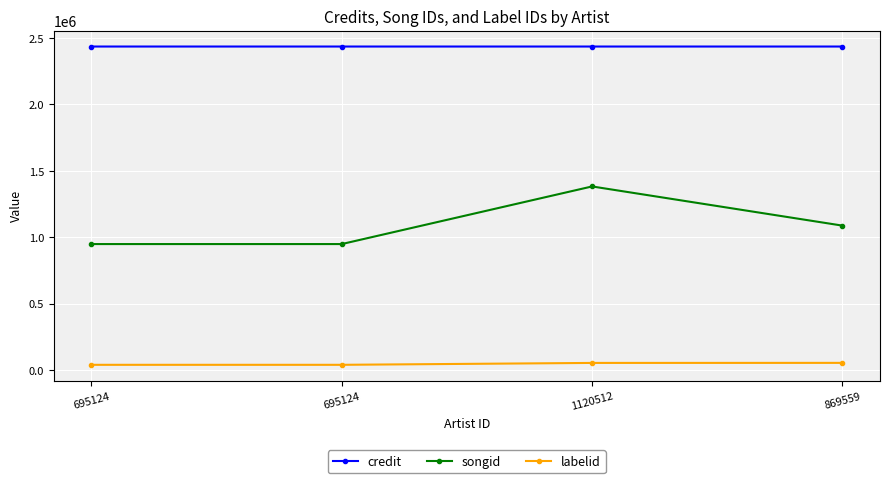

Reading left to right, what are all the values shown in this chart?

credit: 2435845	2435845	2435853	2435857
songid: 948773	948773	1382533	1087611
labelid: 39747	39747	53984	54372